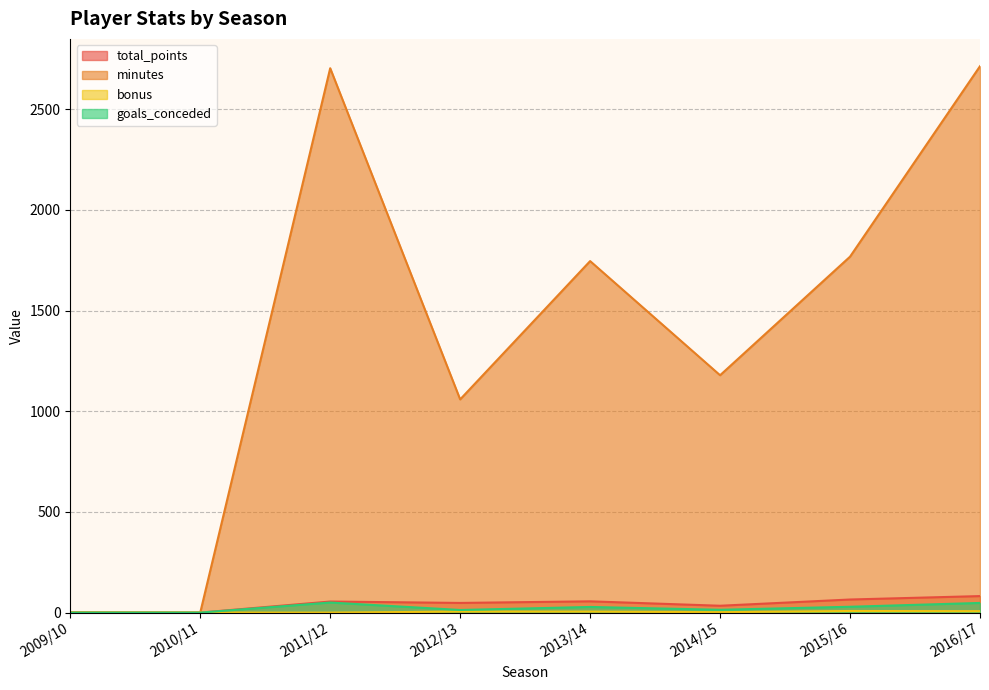

What is the total value across all series at 2014/15?

1229